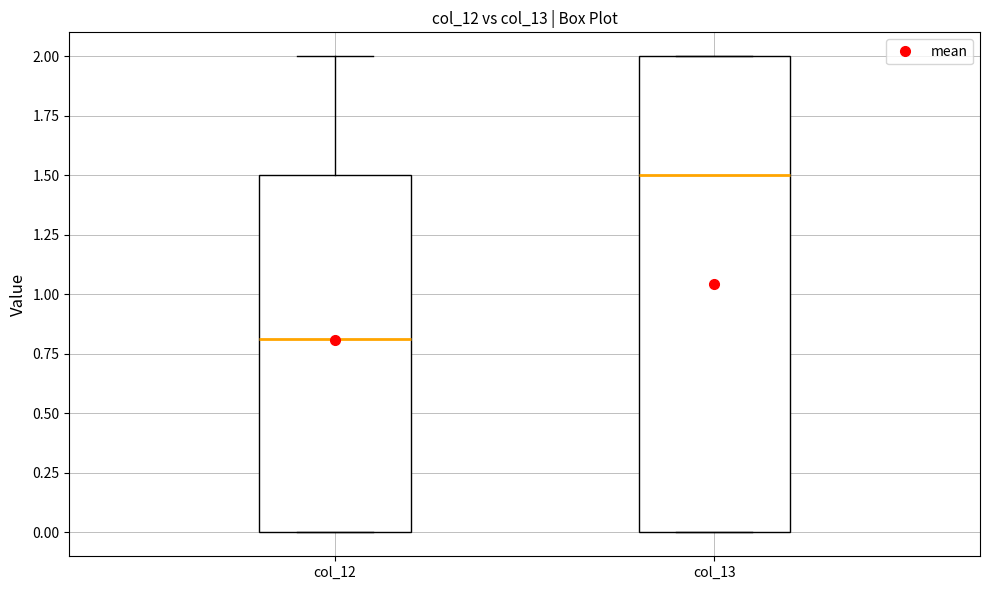

Where is the upper edge of the box for col_12 on the y-axis? The values are not printed on the chart, so give them approximately, as read against the axis.

1.5